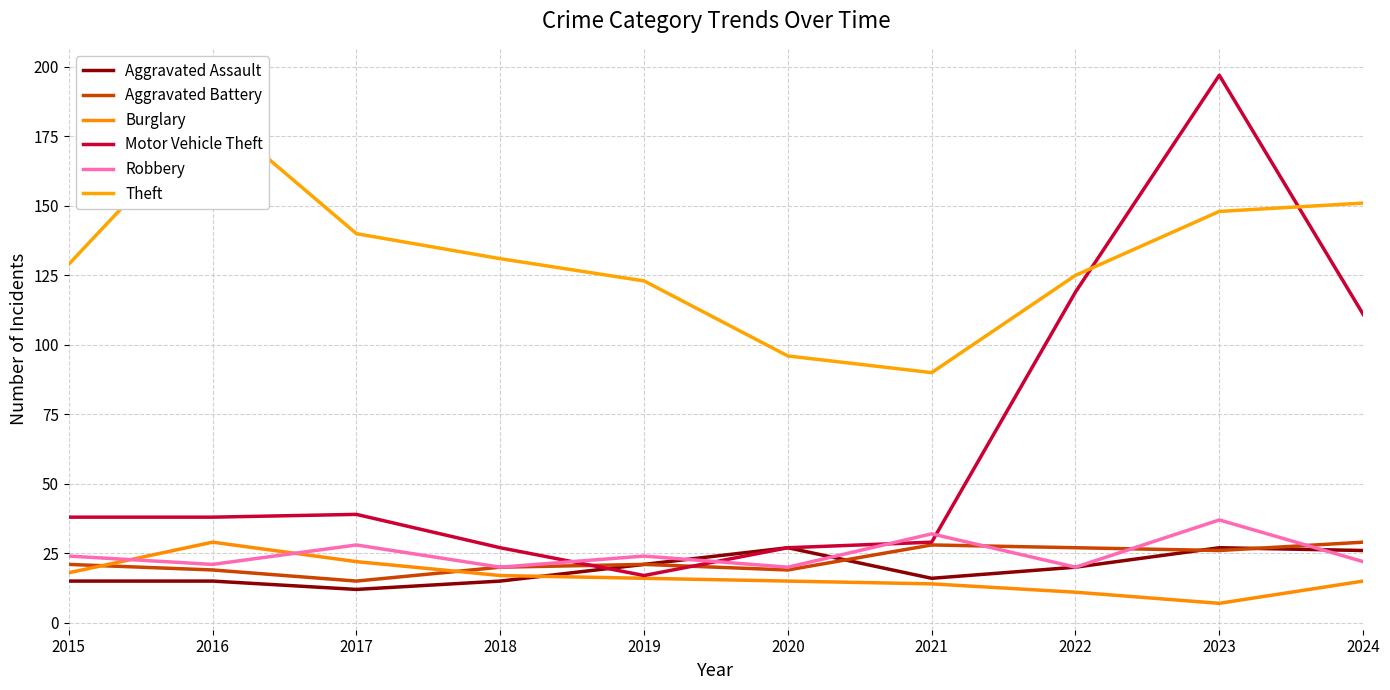

How many lines are shown in the chart?

6